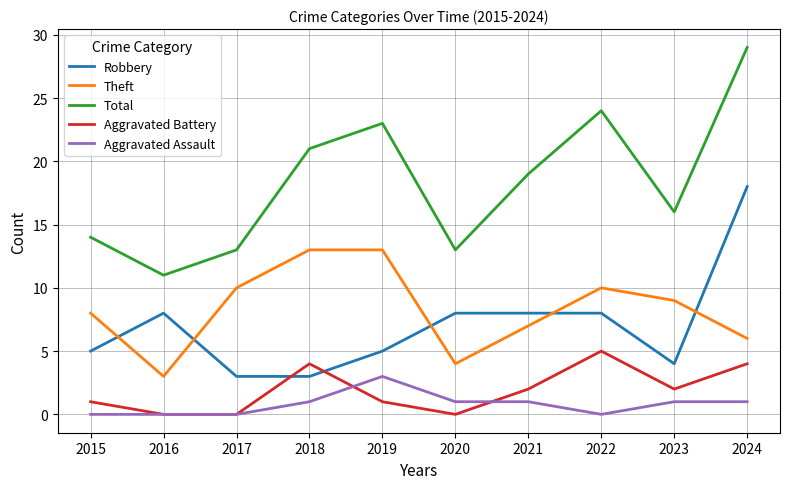

True or false: Robbery has a value of 4 at 2023.

True